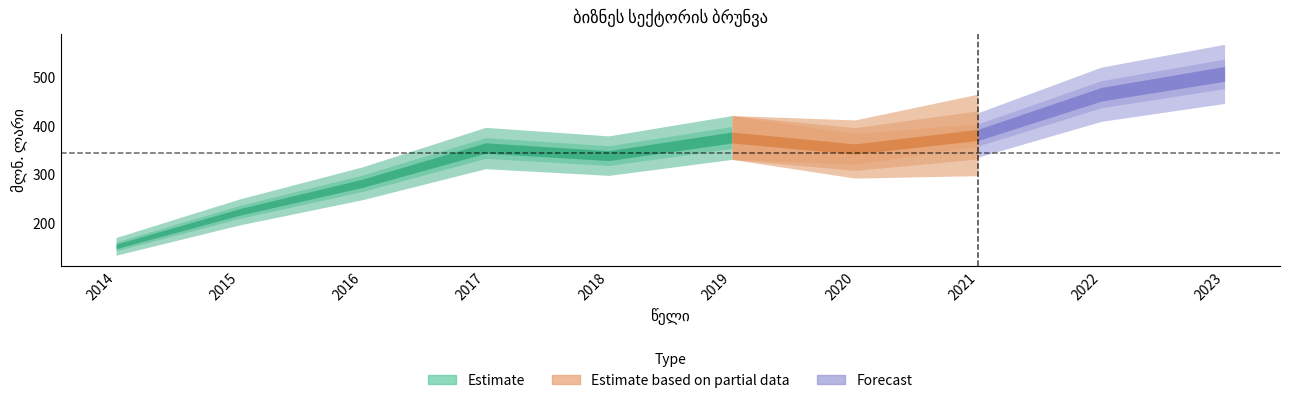

At which label is the value closest to 329?

2018